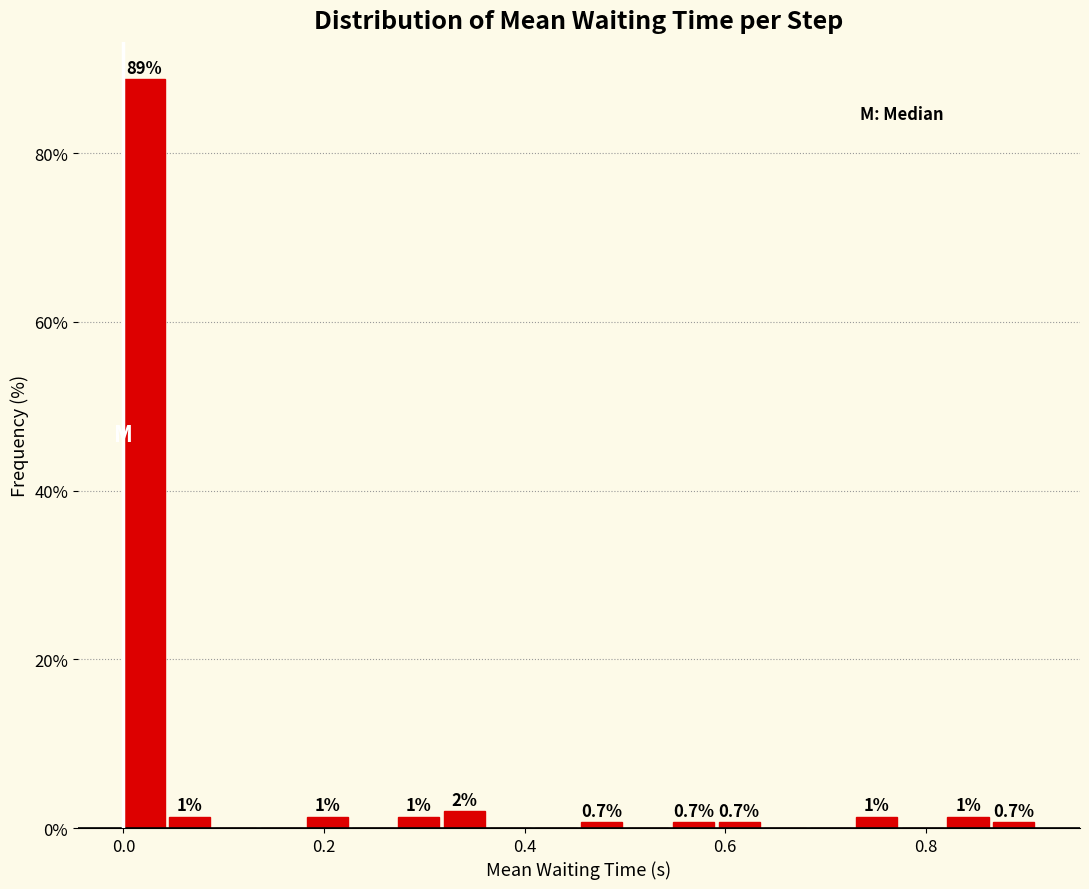

Around what value on the x-axis is the tallest bar? Give the approximate position of its centre, as read against the axis.

0.02